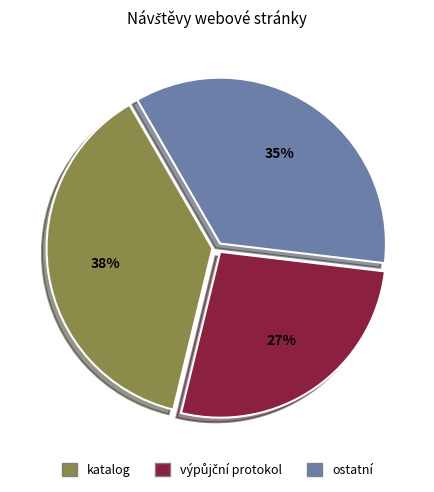

Does katalog account for over 50% of the chart?

No